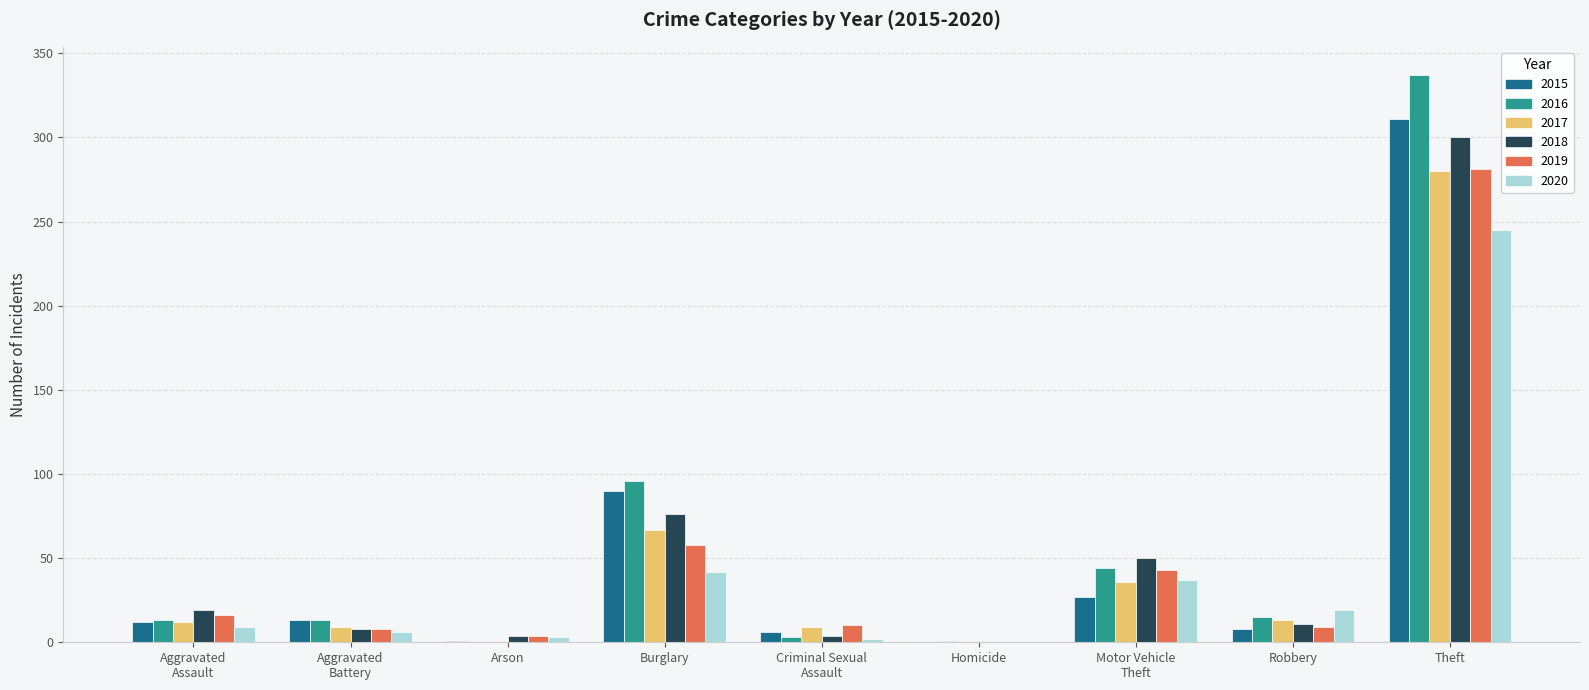

At which category is the sum across all series the highest?

Theft